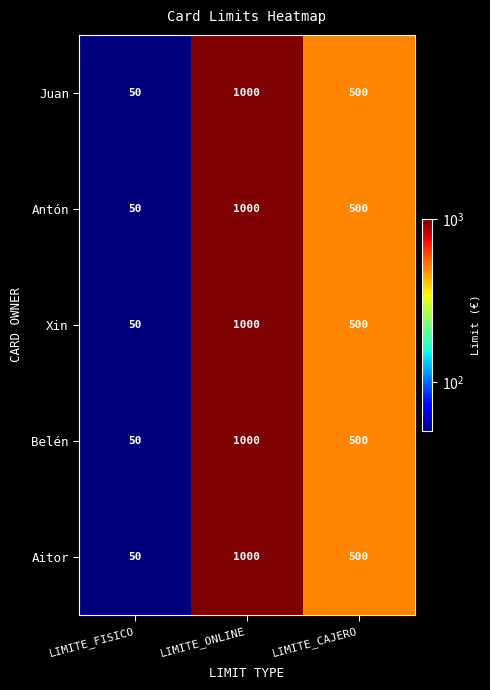

List the labels in order of Xin value, smallest first.

LIMITE_FISICO, LIMITE_CAJERO, LIMITE_ONLINE